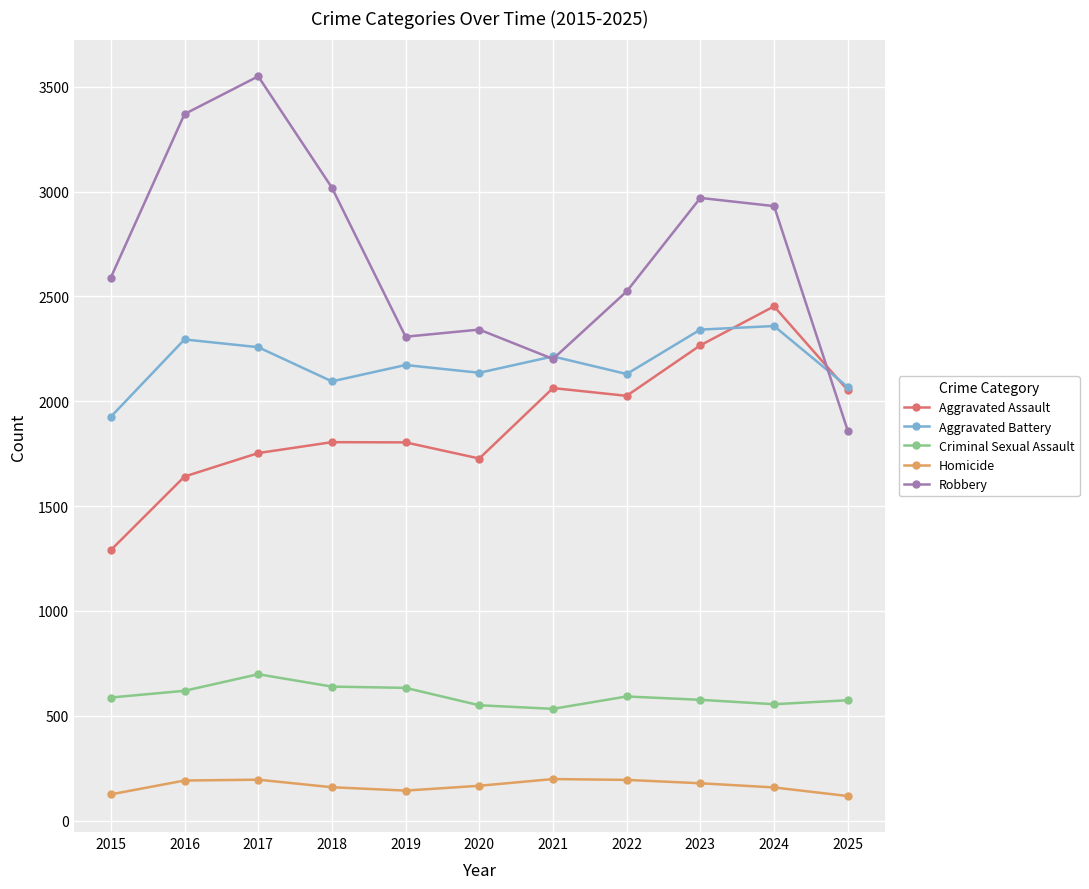

True or false: Criminal Sexual Assault and Homicide cross at least once.

False